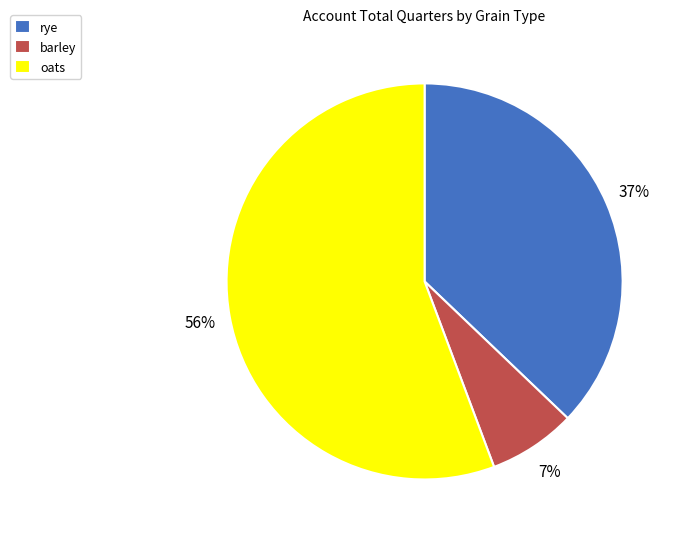

What percentage is the rye slice, to the nearest percent?

37%